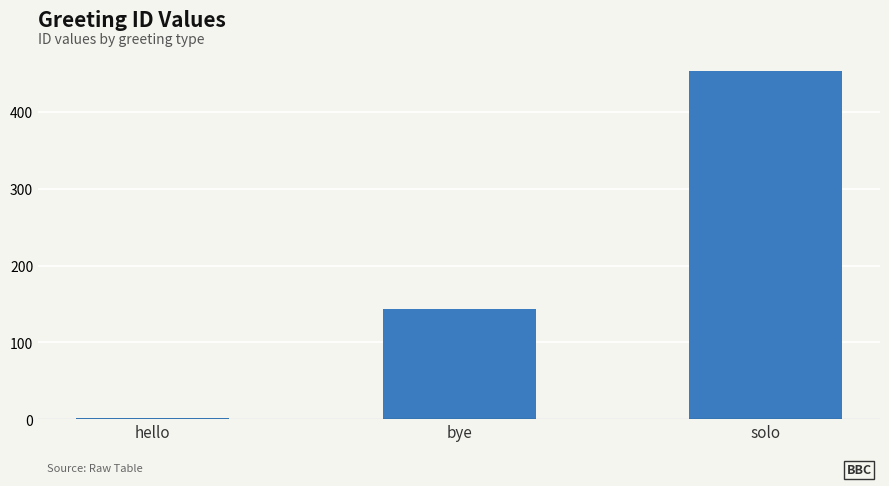

The value at bye is 39. True or false?

False